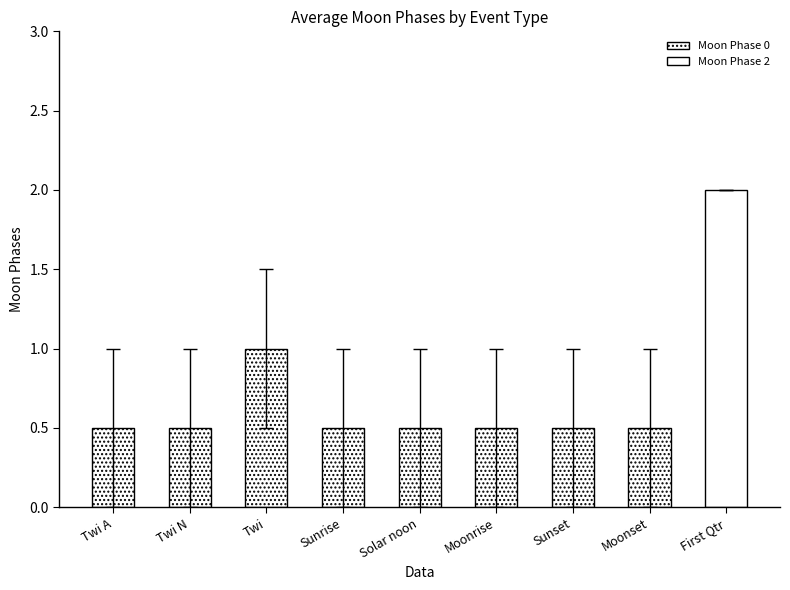

Which has a higher value, Sunrise or Twi N?

Sunrise